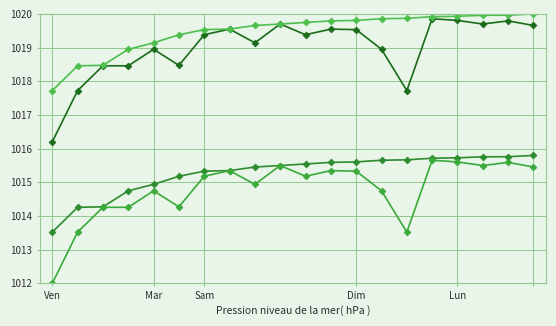

Reading left to right, transcribe all the data shown in this chart.

endNodeL: 1013.5	1014.3	1014.3	1014.7	1014.9	1015.2	1015.3	1015.3	1015.5	1015.5	1015.5	1015.6	1015.6	1015.7	1015.7	1015.7	1015.7	1015.8	1015.8	1015.8
startNodeL: 1012.0	1013.5	1014.3	1014.3	1014.7	1014.3	1015.2	1015.3	1014.9	1015.5	1015.2	1015.3	1015.3	1014.7	1013.5	1015.7	1015.6	1015.5	1015.6	1015.5
startYear: 1016.2	1017.7	1018.5	1018.5	1018.9	1018.5	1019.4	1019.5	1019.1	1019.7	1019.4	1019.5	1019.5	1018.9	1017.7	1019.9	1019.8	1019.7	1019.8	1019.7
endYear: 1017.7	1018.5	1018.5	1018.9	1019.1	1019.4	1019.5	1019.5	1019.7	1019.7	1019.7	1019.8	1019.8	1019.9	1019.9	1019.9	1019.9	1020.0	1020.0	1020.0